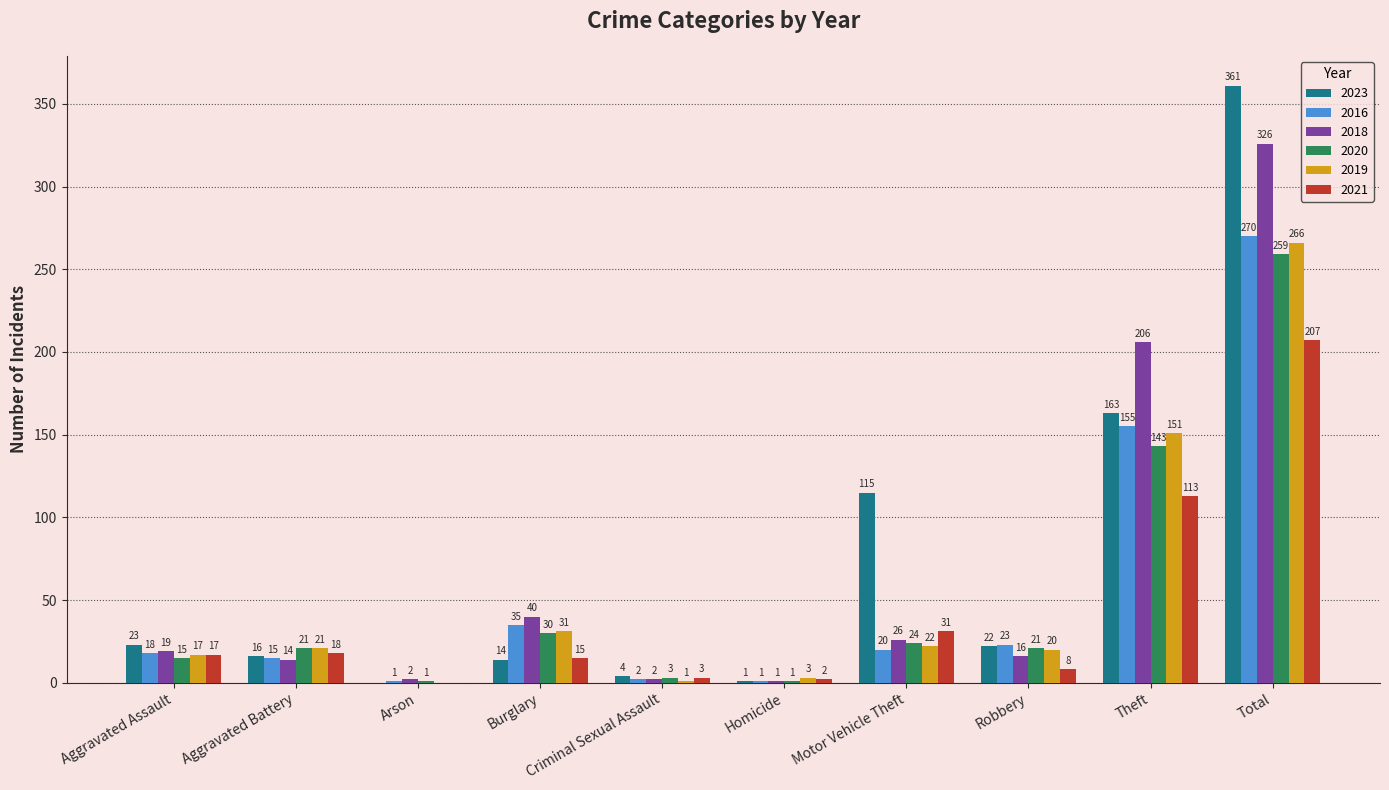

Between Aggravated Assault and Burglary, which series saw the biggest shift?

2018